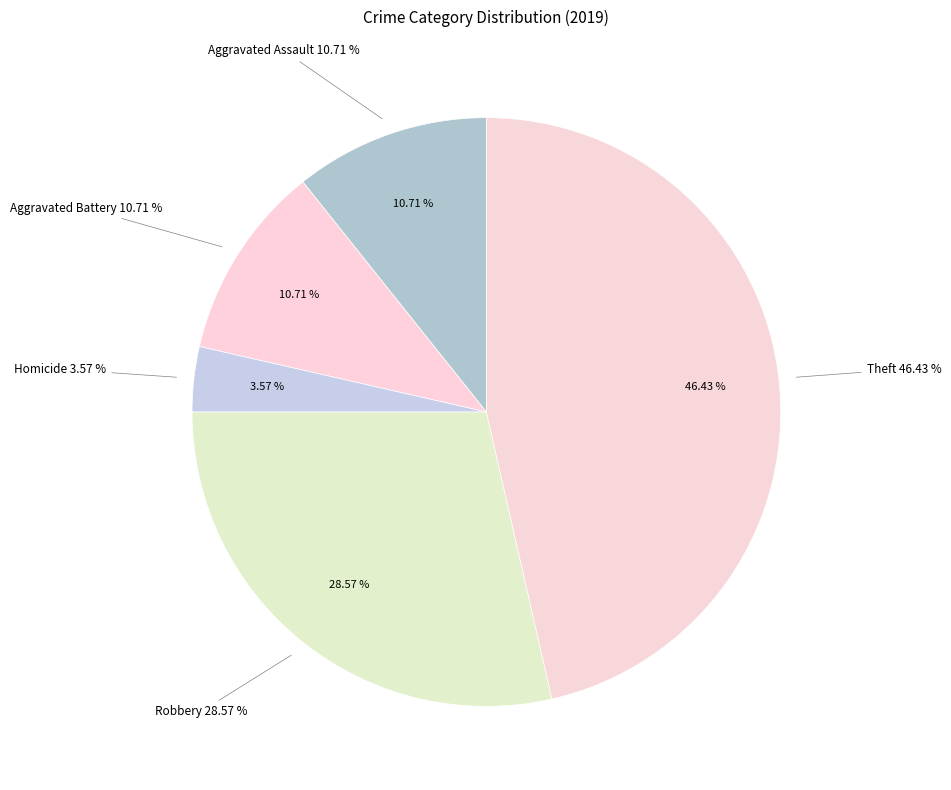

To the nearest percent, what is the difference between the Theft and Aggravated Assault slice percentages?

36%